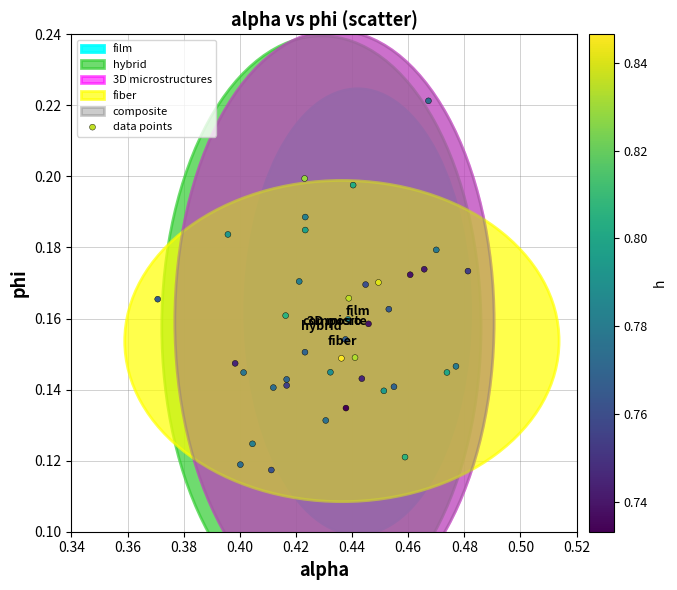

How many data points are displayed?

40